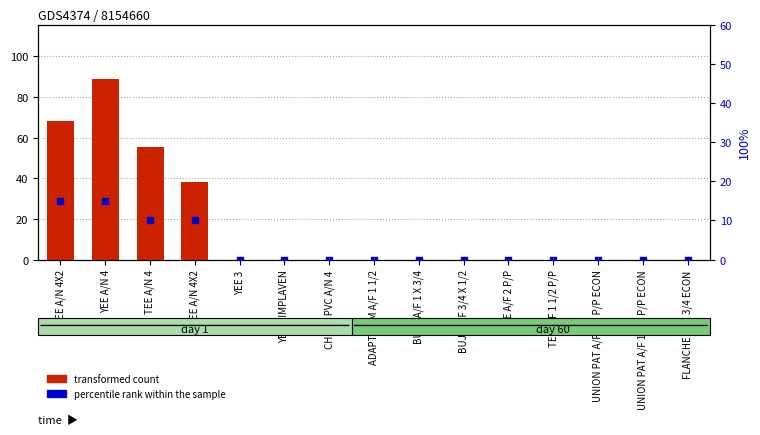

Which series contains the highest Y value?

transformed count